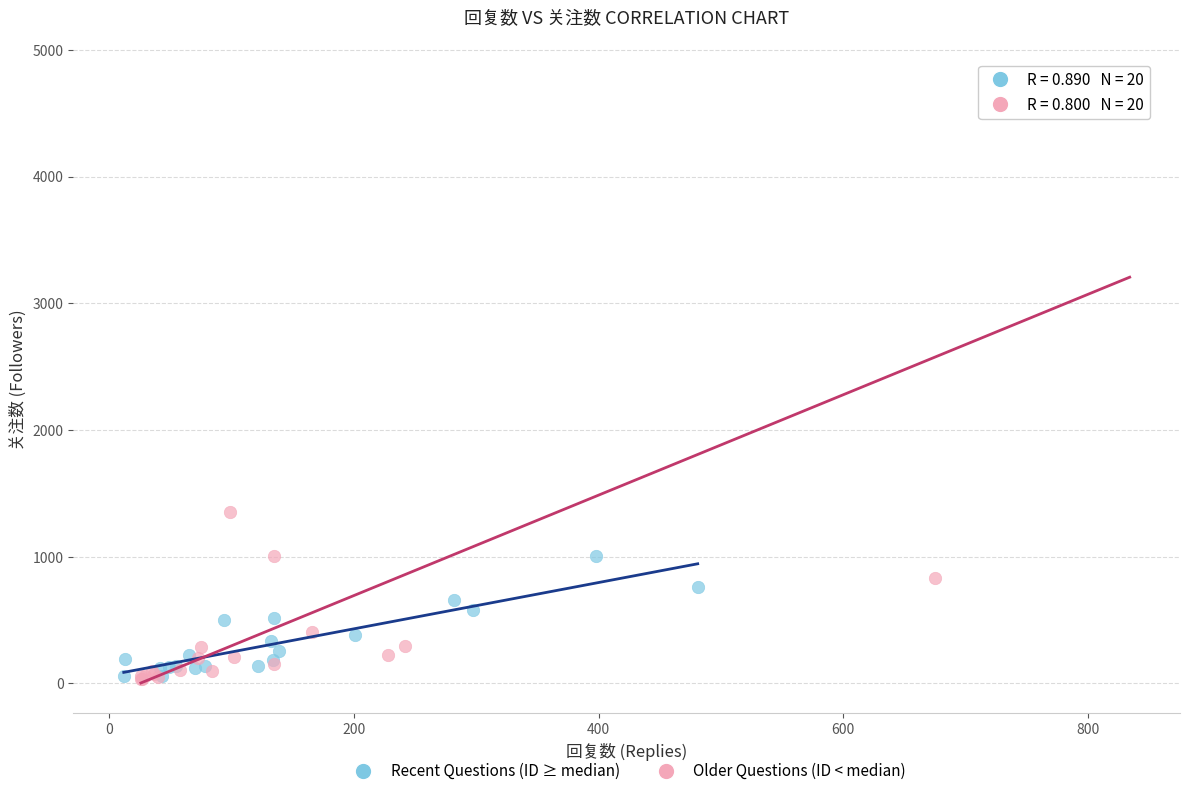

Which series contains the highest Y value?

Older Questions (ID < median)